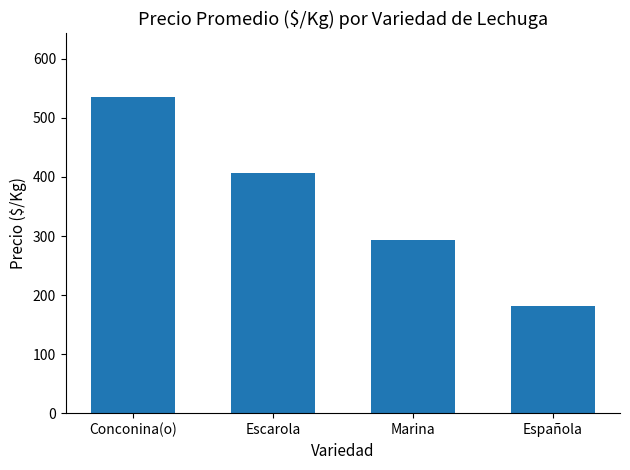

Reading right to left, what are all the values shown in this chart?

181	293	406	536